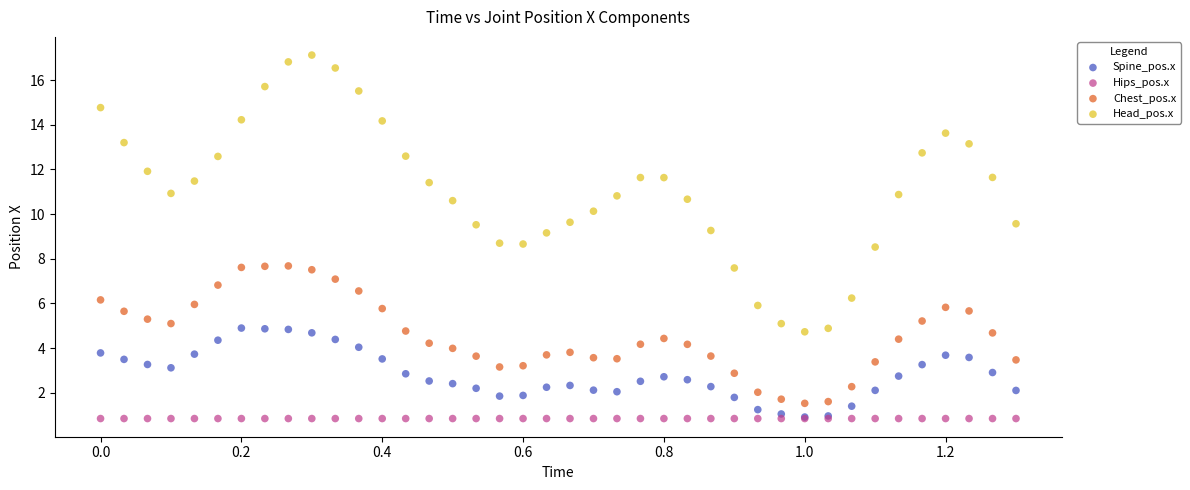

Which series reaches the maximum Y coordinate?

Head_pos.x